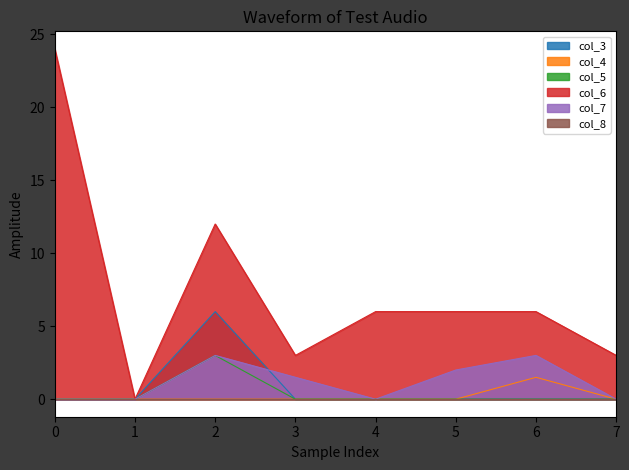

True or false: col_3 has a value of -3.9 at 0.

False